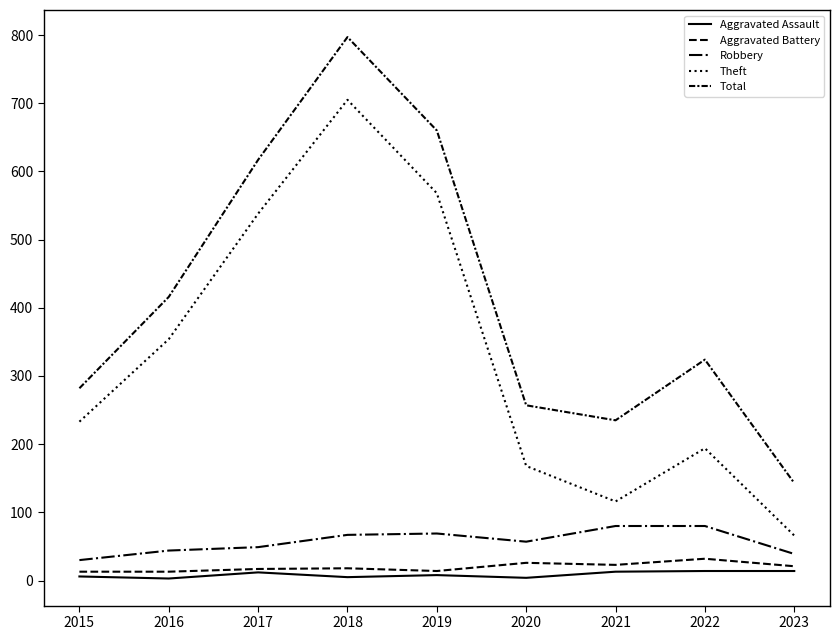

Does the chart display data point markers on the line(s)?

No